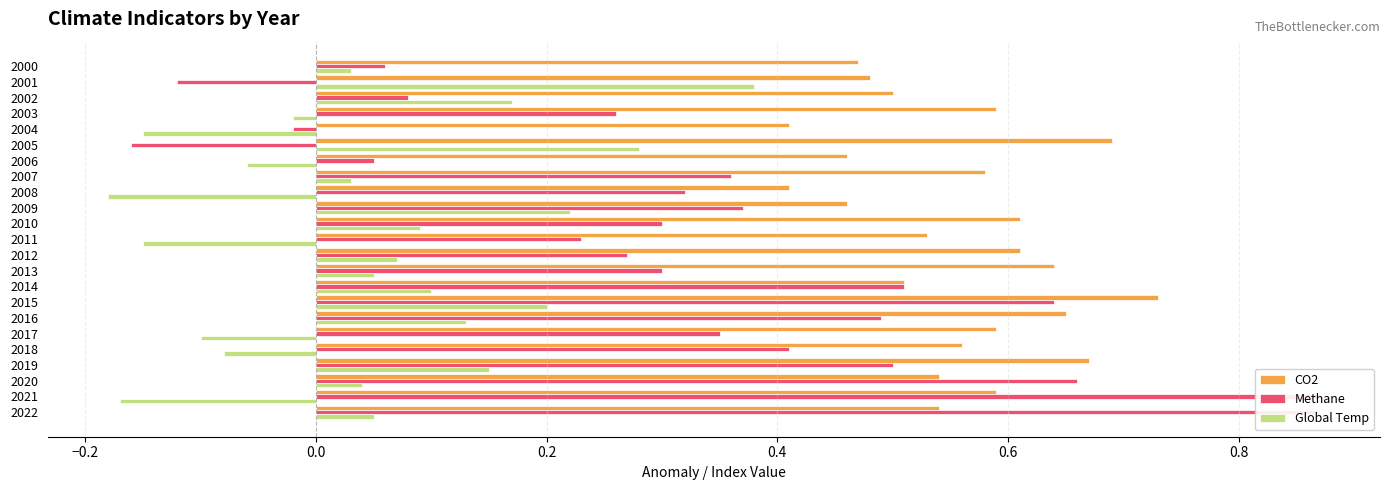

Which series changed the most between 2009 and 2013?

CO2